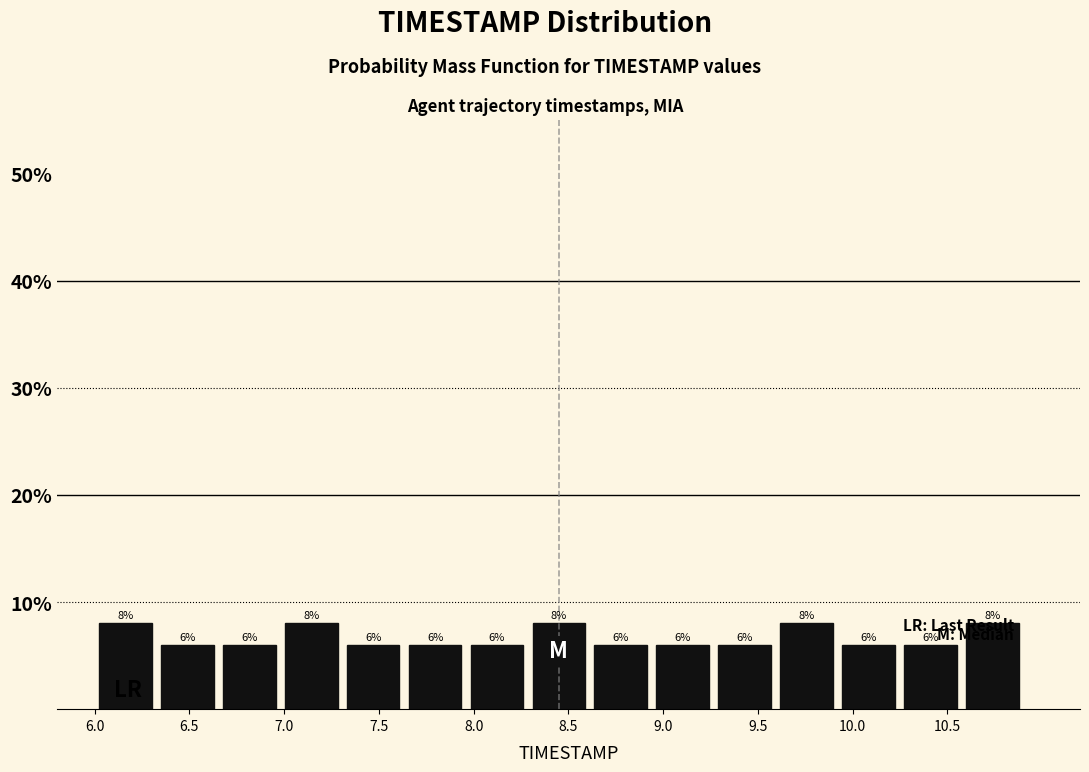

What is the height of the bar covering 8.30 to 8.60 on the x-axis? The bar edges are not printed on the chart, so give them approximately, as read against the axis.

8